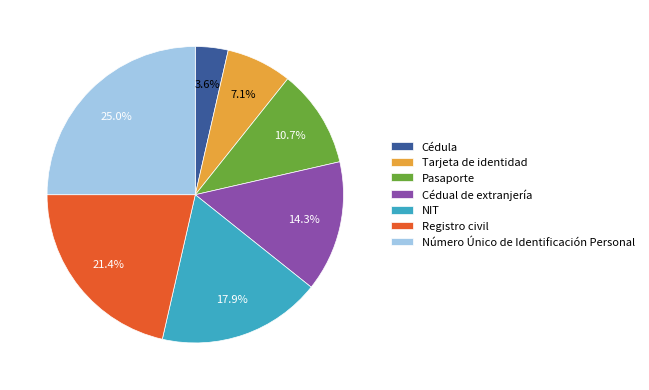

Rank the categories by value from lowest to highest.

Cédula, Tarjeta de identidad, Pasaporte, Cédual de extranjería, NIT, Registro civil, Número Único de Identificación Personal